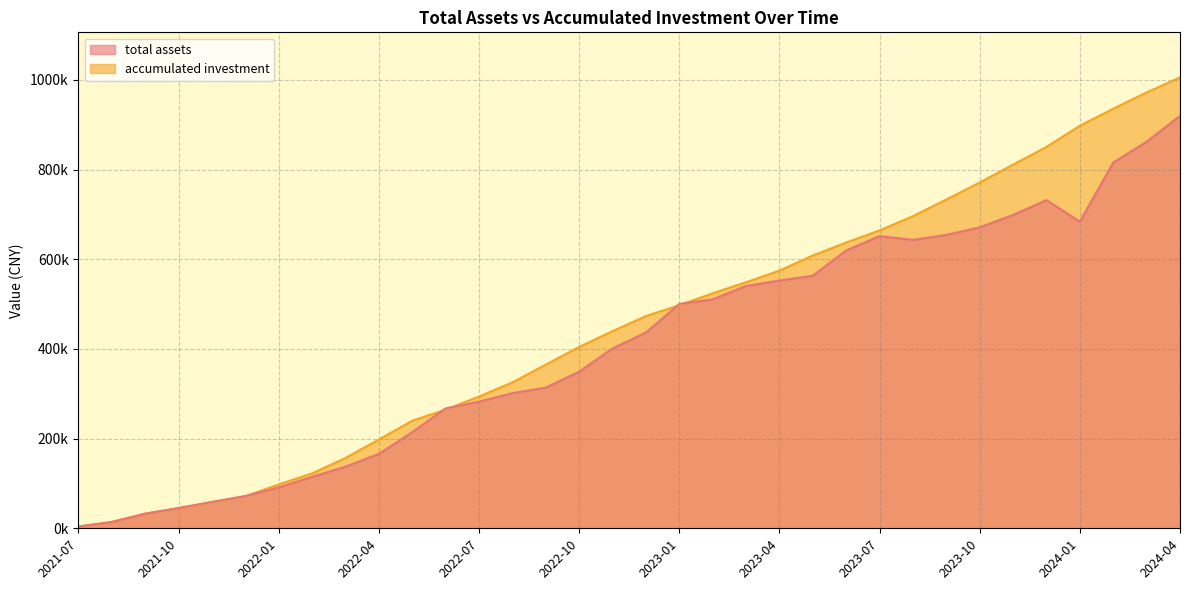

Where does the accumulated investment series first go above 473423?

2022-12